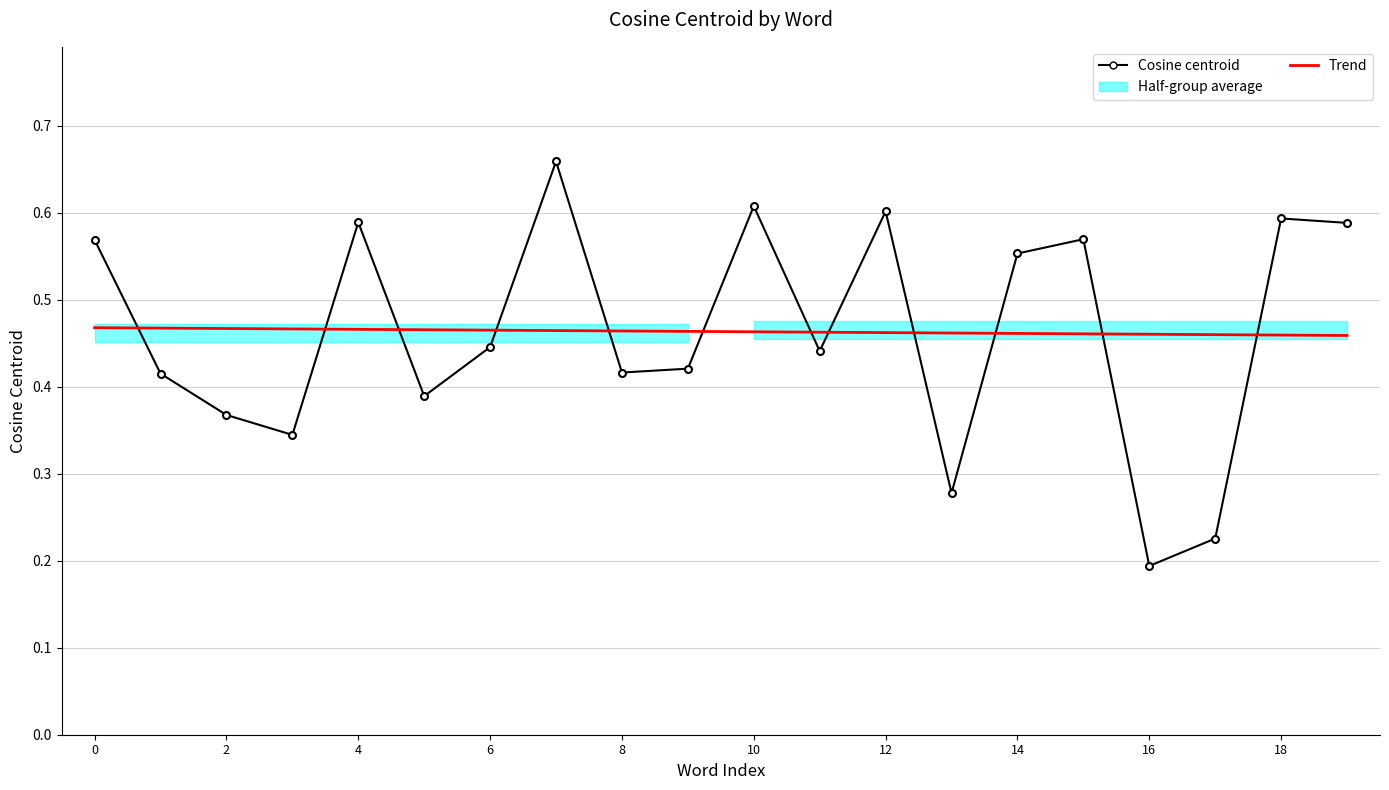

Between 17 and 18, which series saw the biggest shift?

Cosine centroid